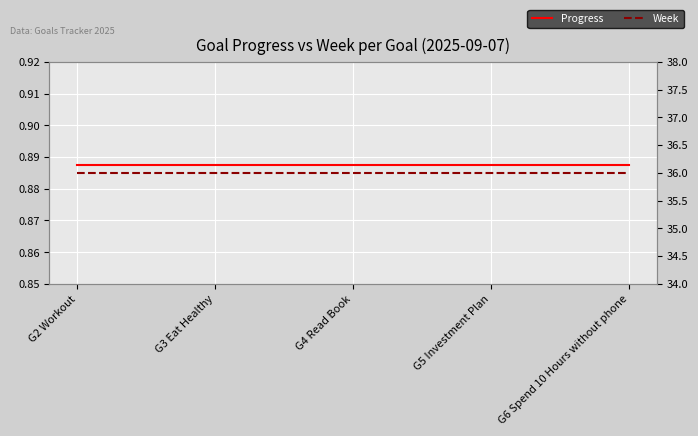

Reading left to right, extract all data points from this chart.

Progress: G2 Workout=0.9	G3 Eat Healthy=0.9	G4 Read Book=0.9	G5 Investment Plan=0.9	G6 Spend 10 Hours without phone=0.9
Week: G2 Workout=36.0	G3 Eat Healthy=36.0	G4 Read Book=36.0	G5 Investment Plan=36.0	G6 Spend 10 Hours without phone=36.0